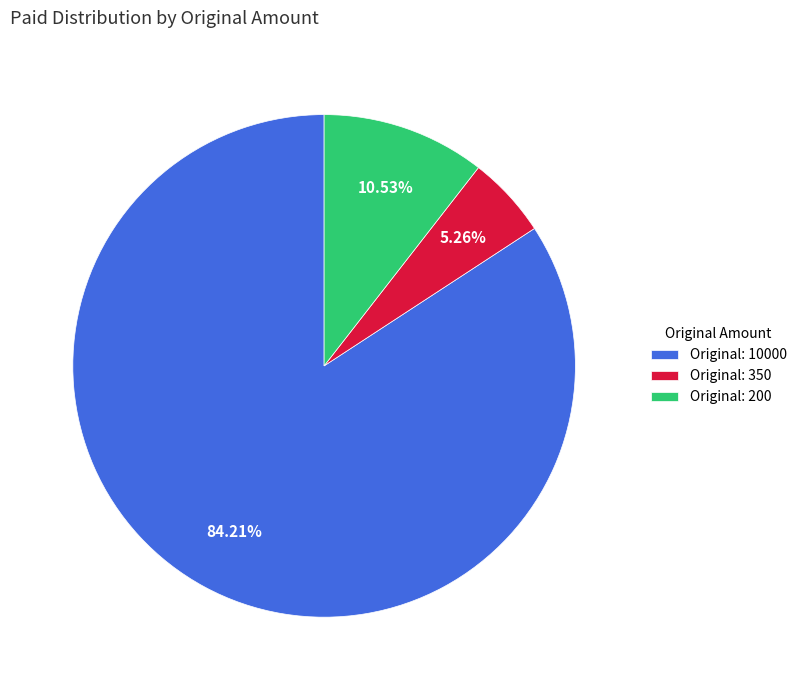

How many segments does this pie chart have?

3